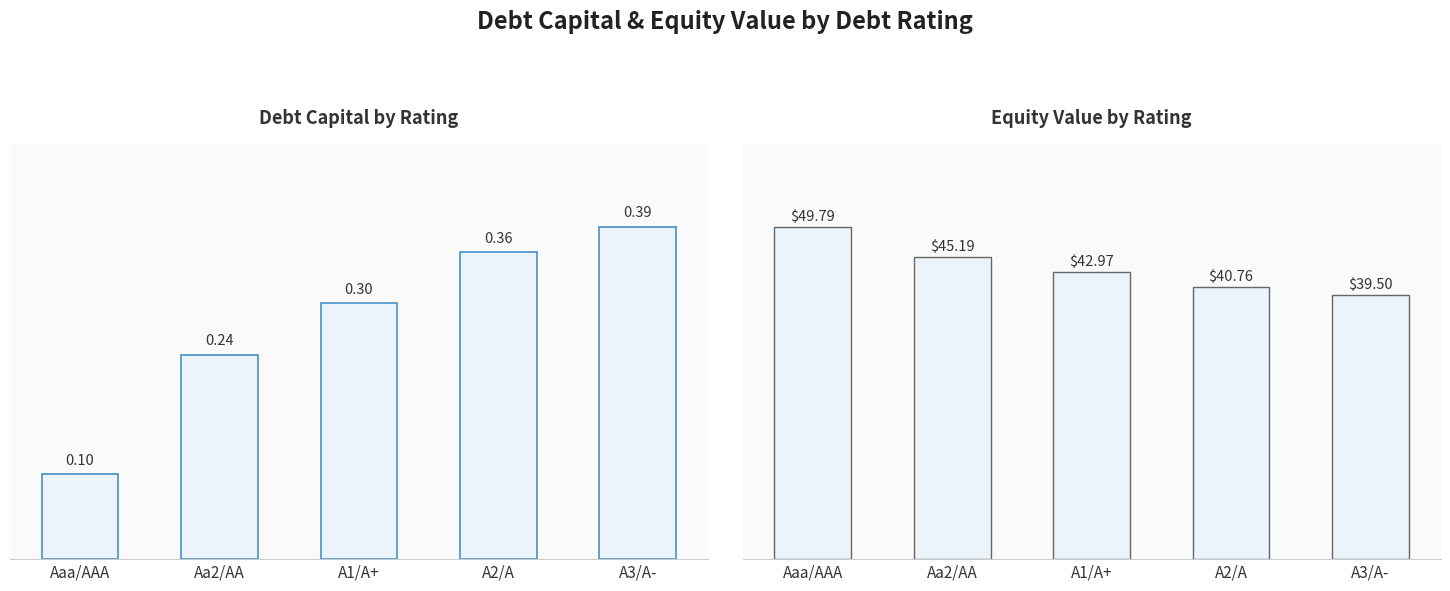

True or false: debt_capital has a value of 0.1 at Aa2/AA.

False